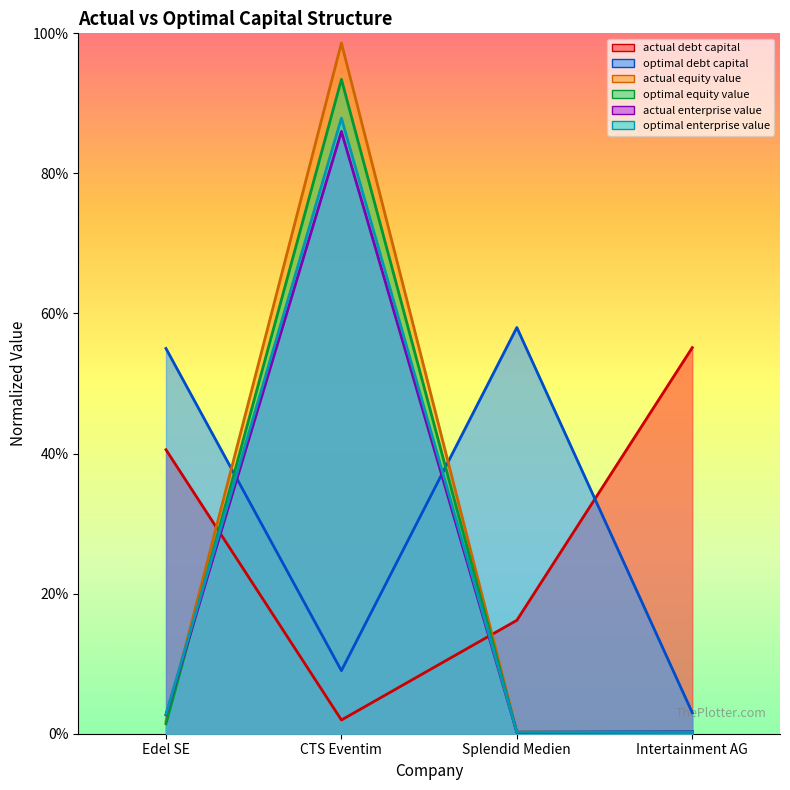

Where is the first local maximum for actual_equity_value?

CTS Eventim